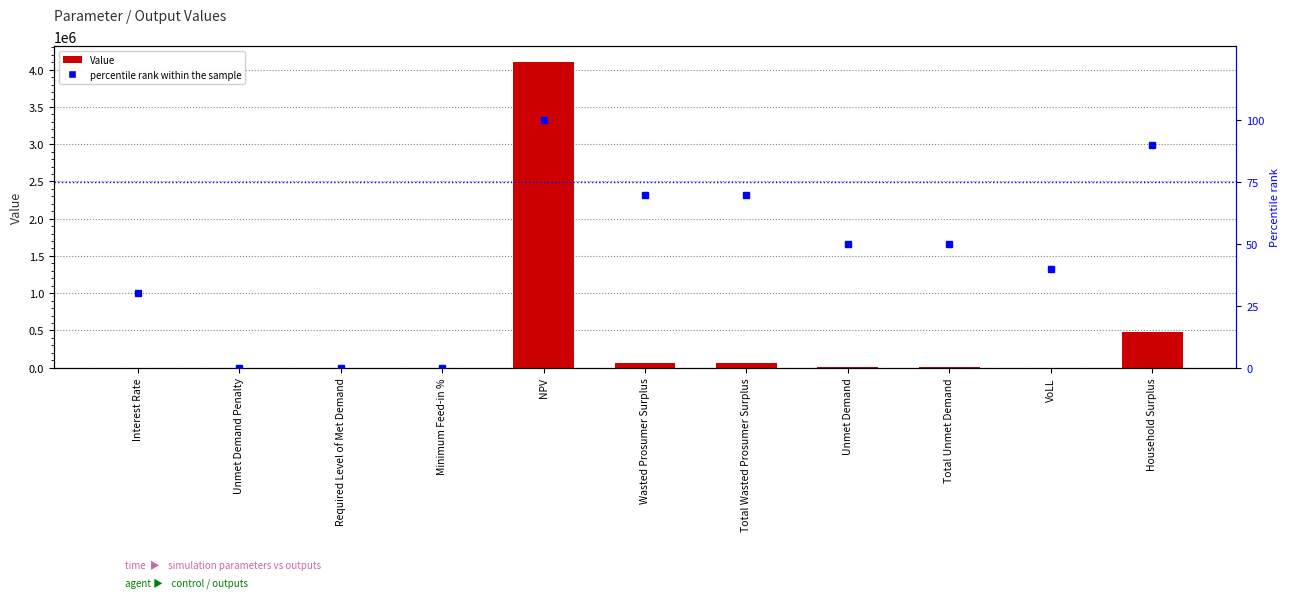

Which series has the largest total across all categories?

Value